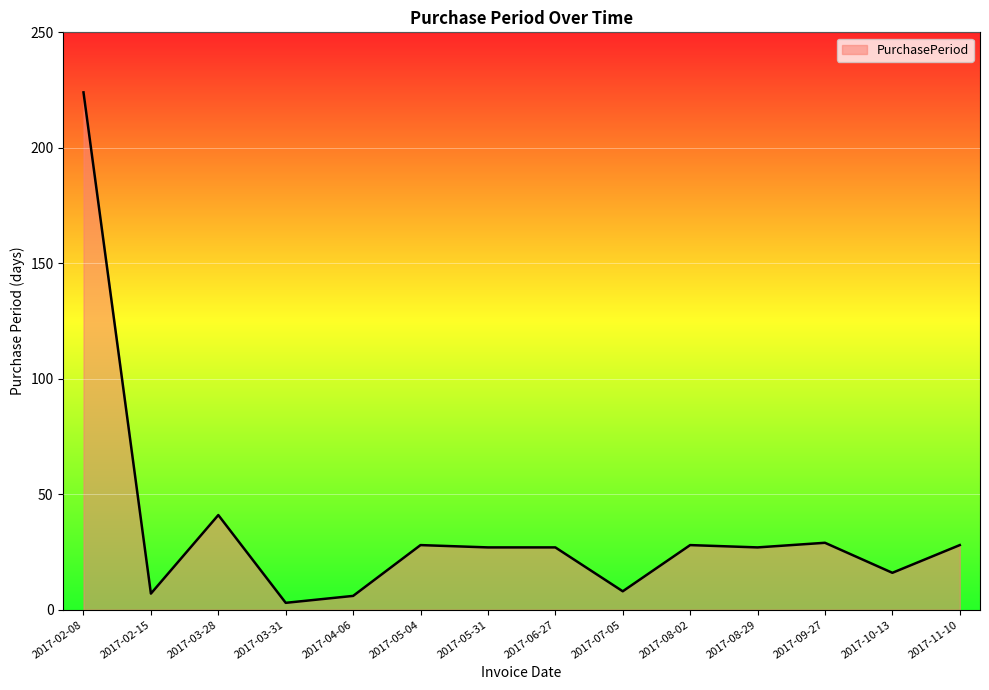

What is the ratio of the value at 2017-03-31 to the value at 2017-10-13?

0.2